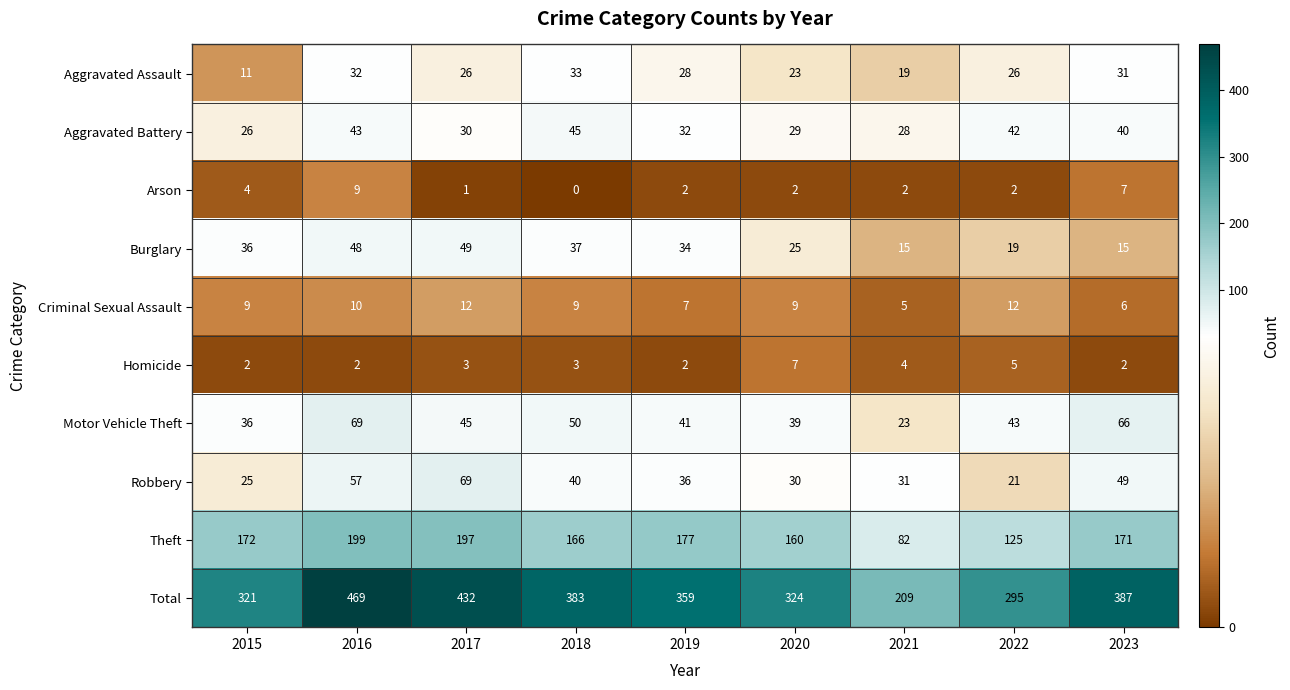

The value of Total at 2023 is 387. True or false?

True